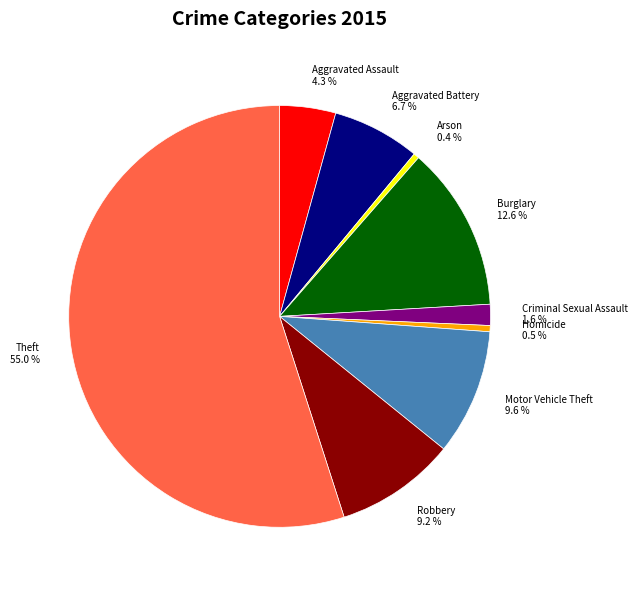

Combined, do Arson and Burglary account for over 50%?

No